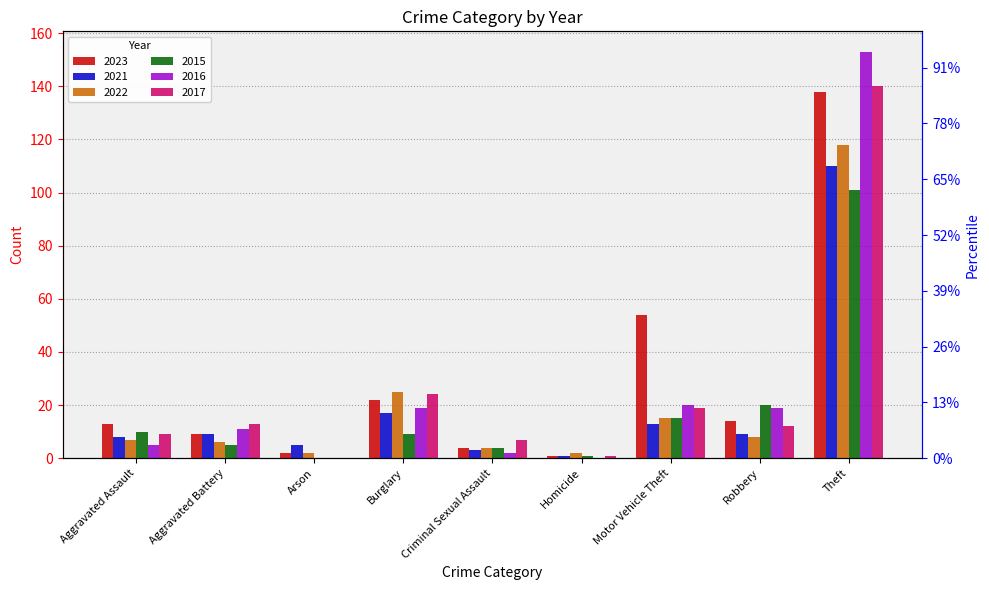

Is it true that 2016 equals 30 at Burglary?

False